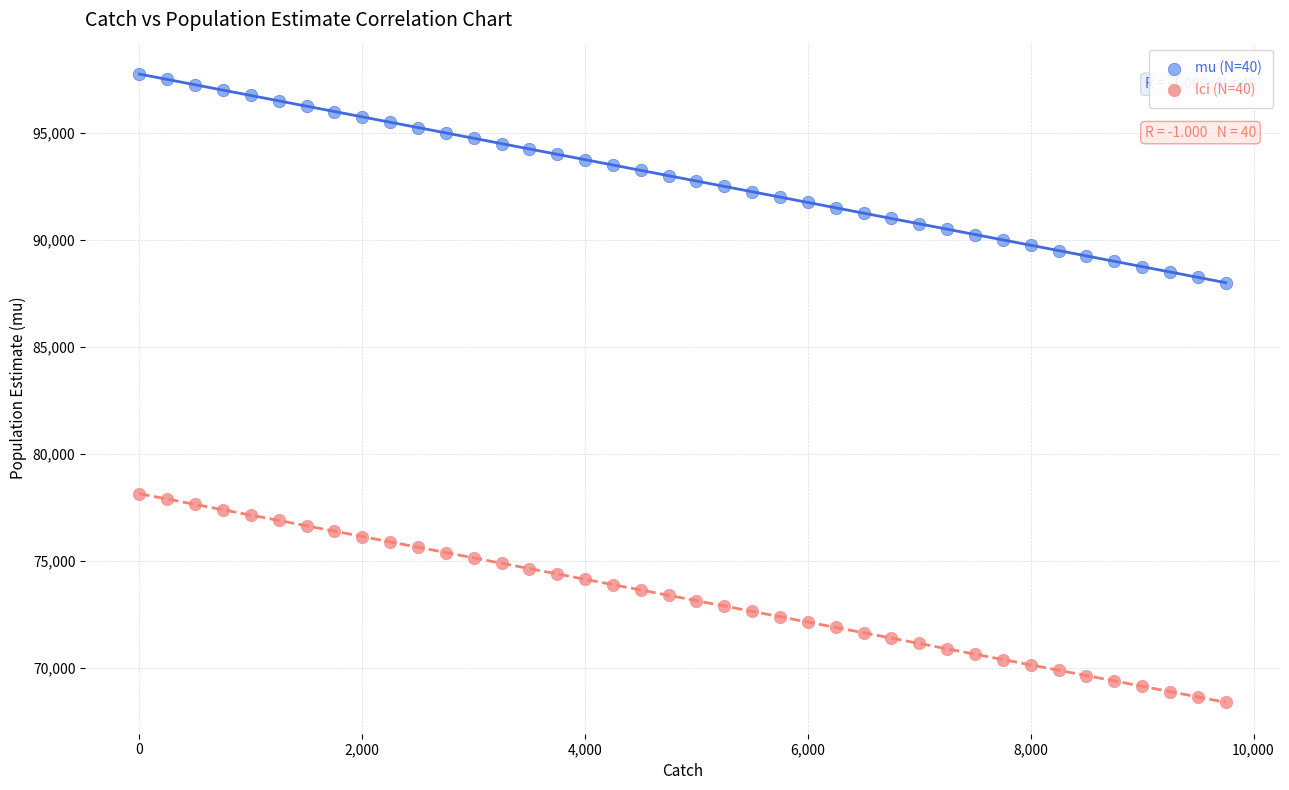

Across all data points, what is the range of Y values (max minus min)?

29364.1